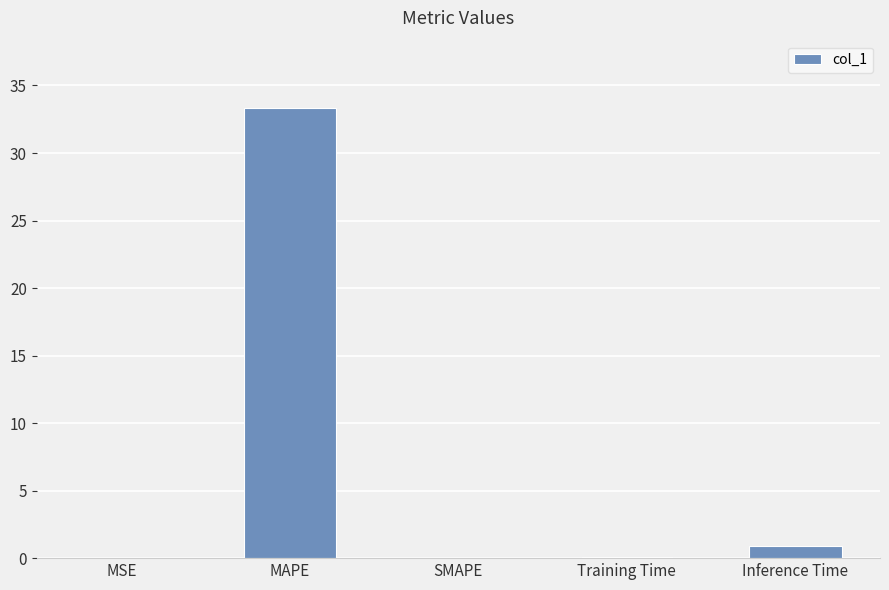

Which label corresponds to the largest value in the chart?

MAPE